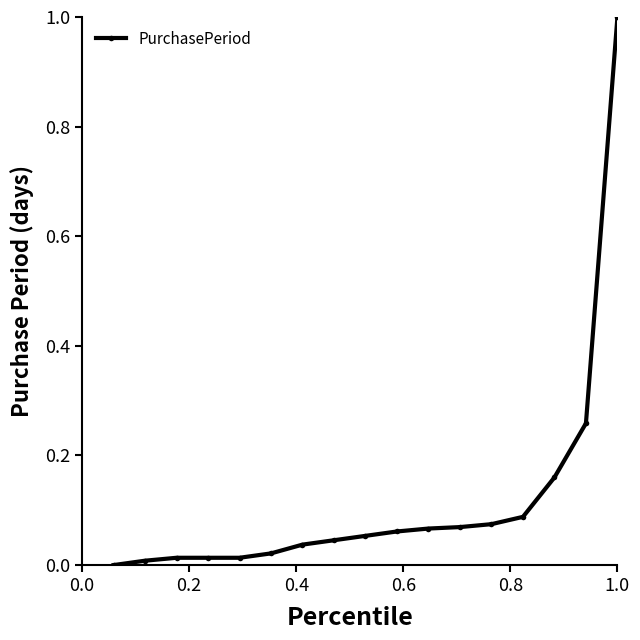

Count the number of data series in this chart.

1